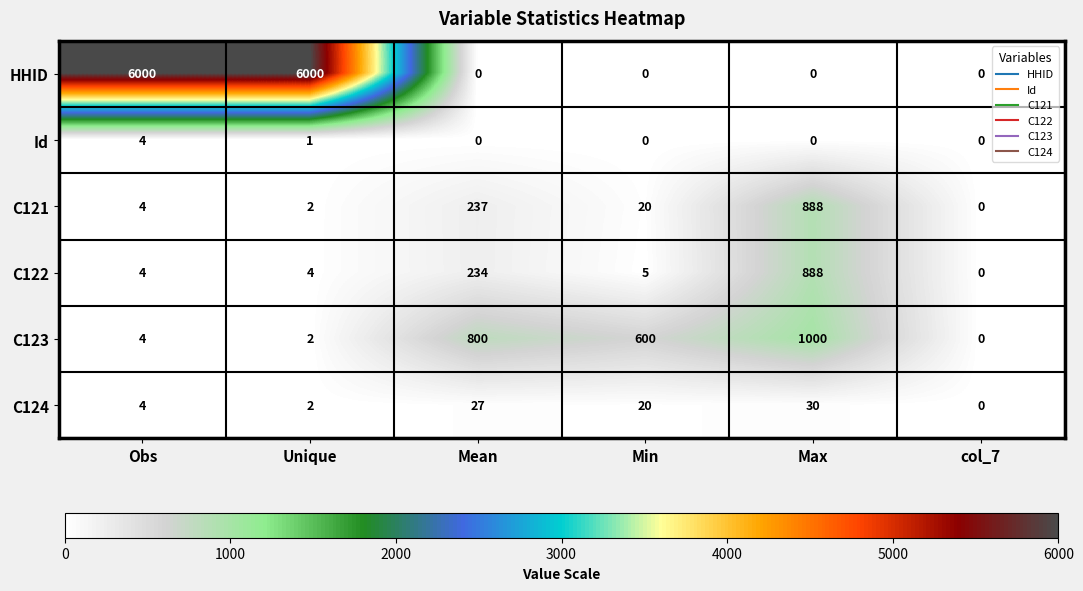

Which series has the largest total across all categories?

HHID